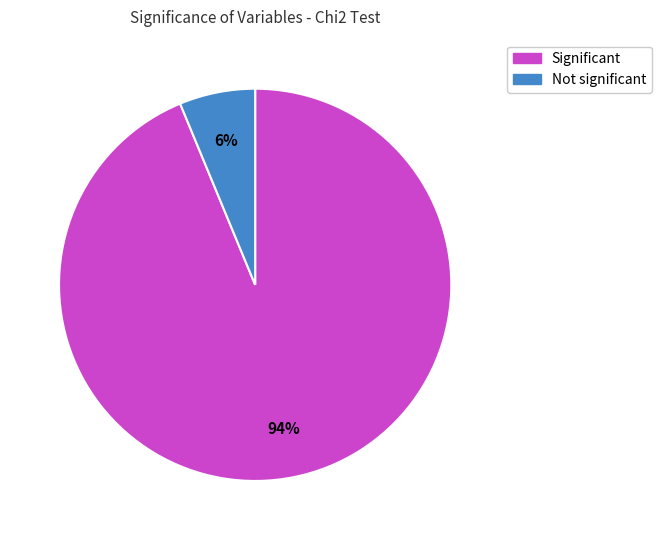

Is the sum of Significant and Not significant greater than half?

Yes